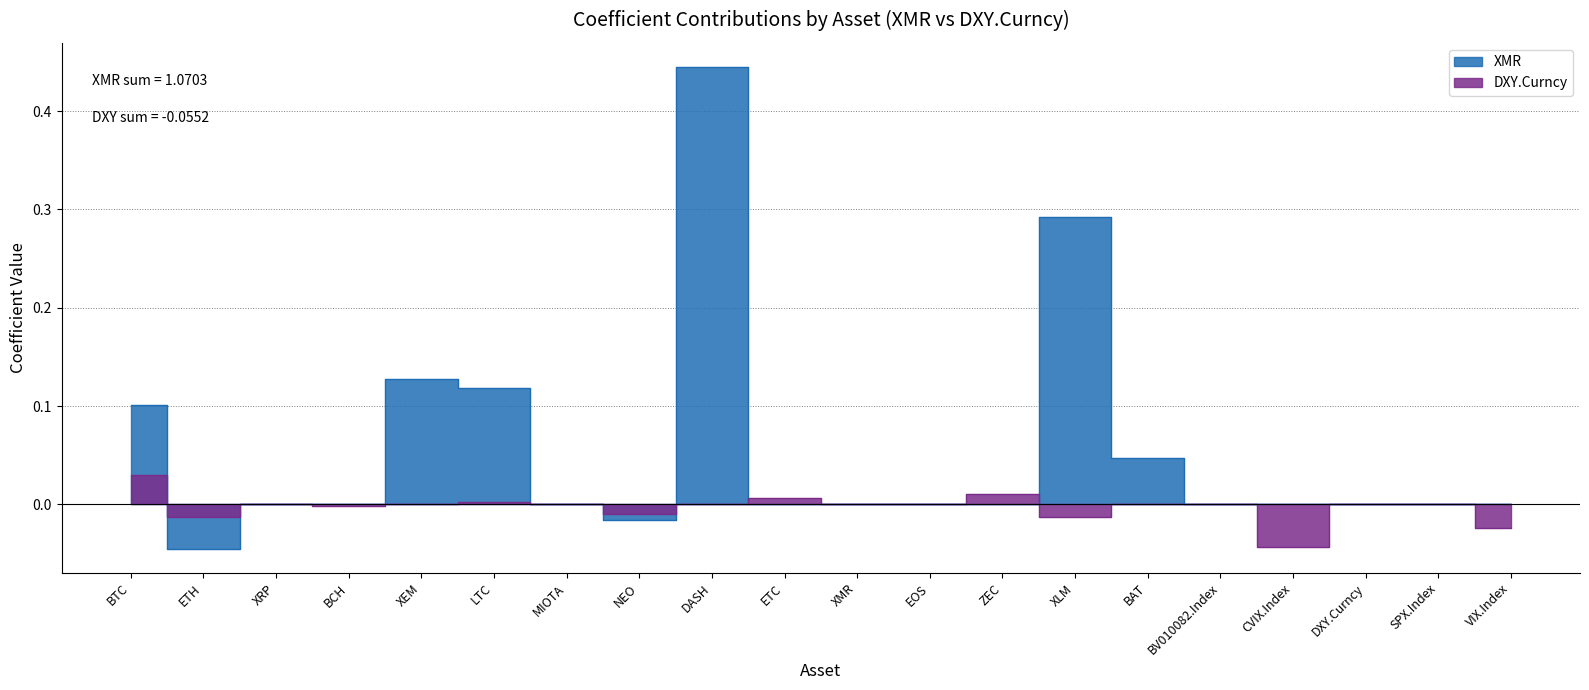

Which series has the largest range (max minus min)?

XMR